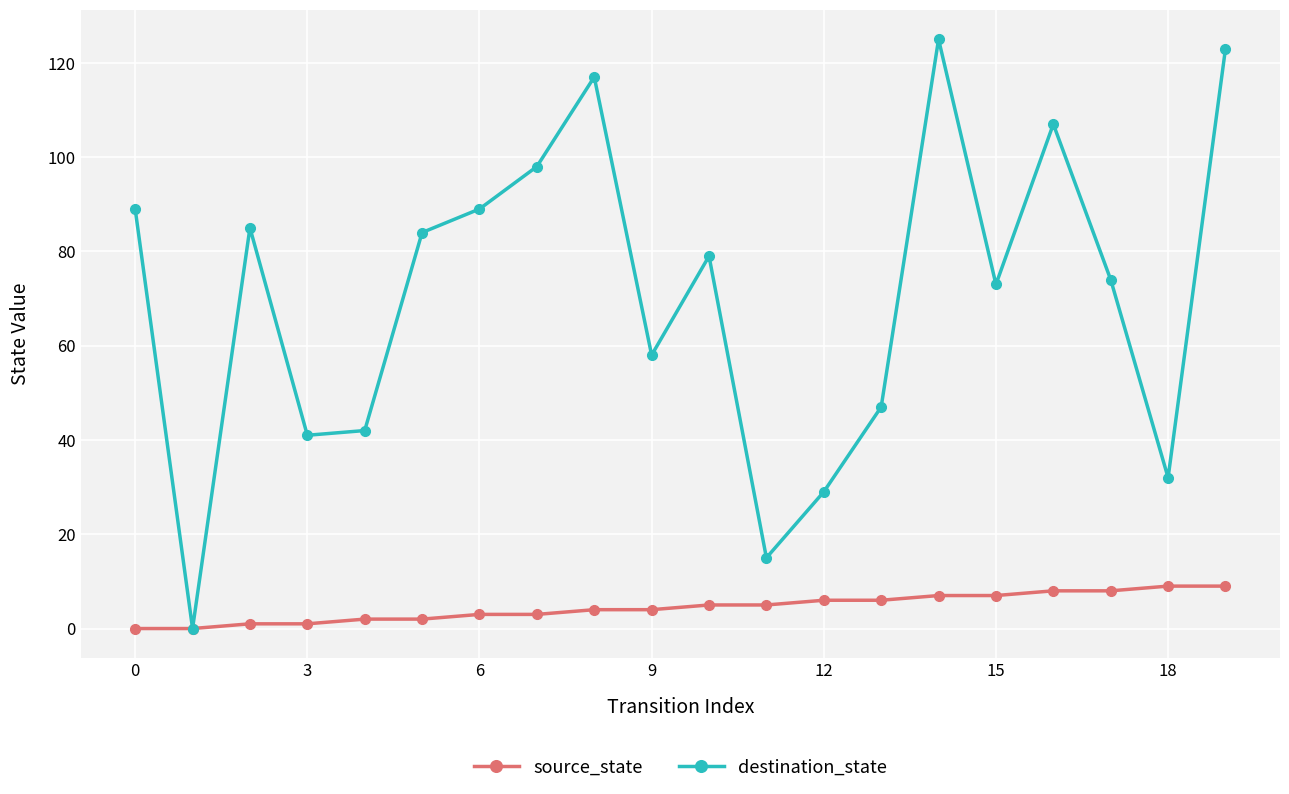

Rank the series by their maximum value, from highest to lowest.

destination_state, source_state